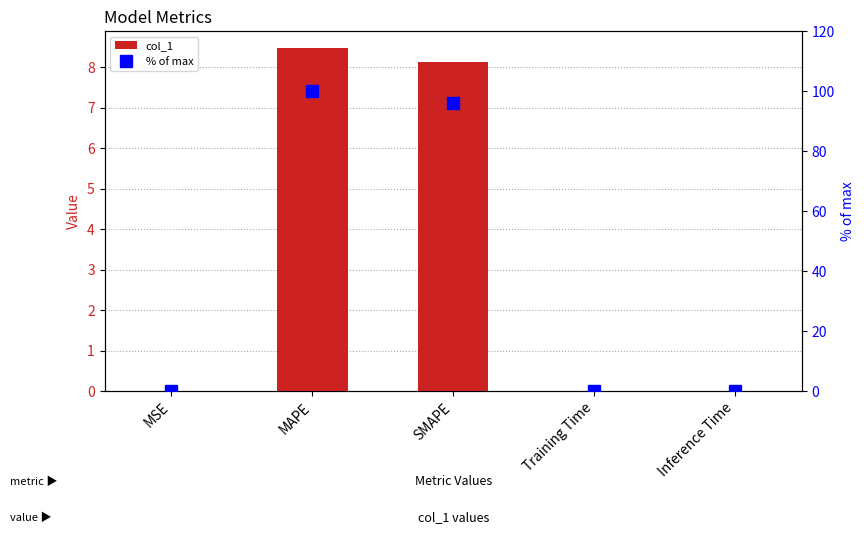

What is the average value of the % of max series?

39.2